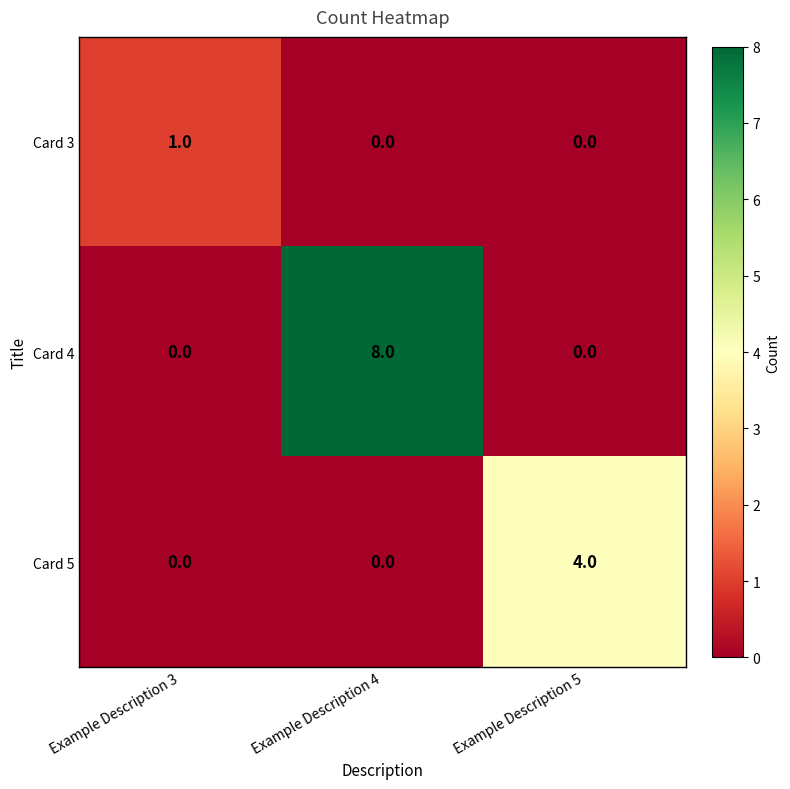

Which series has the largest range (max minus min)?

Card 4